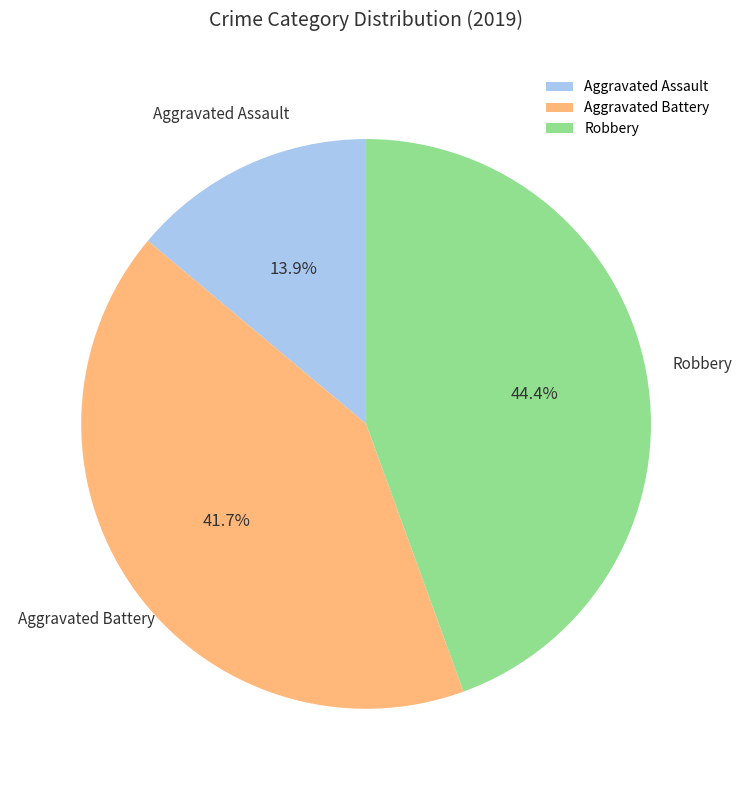

How many slices are in this pie chart?

3